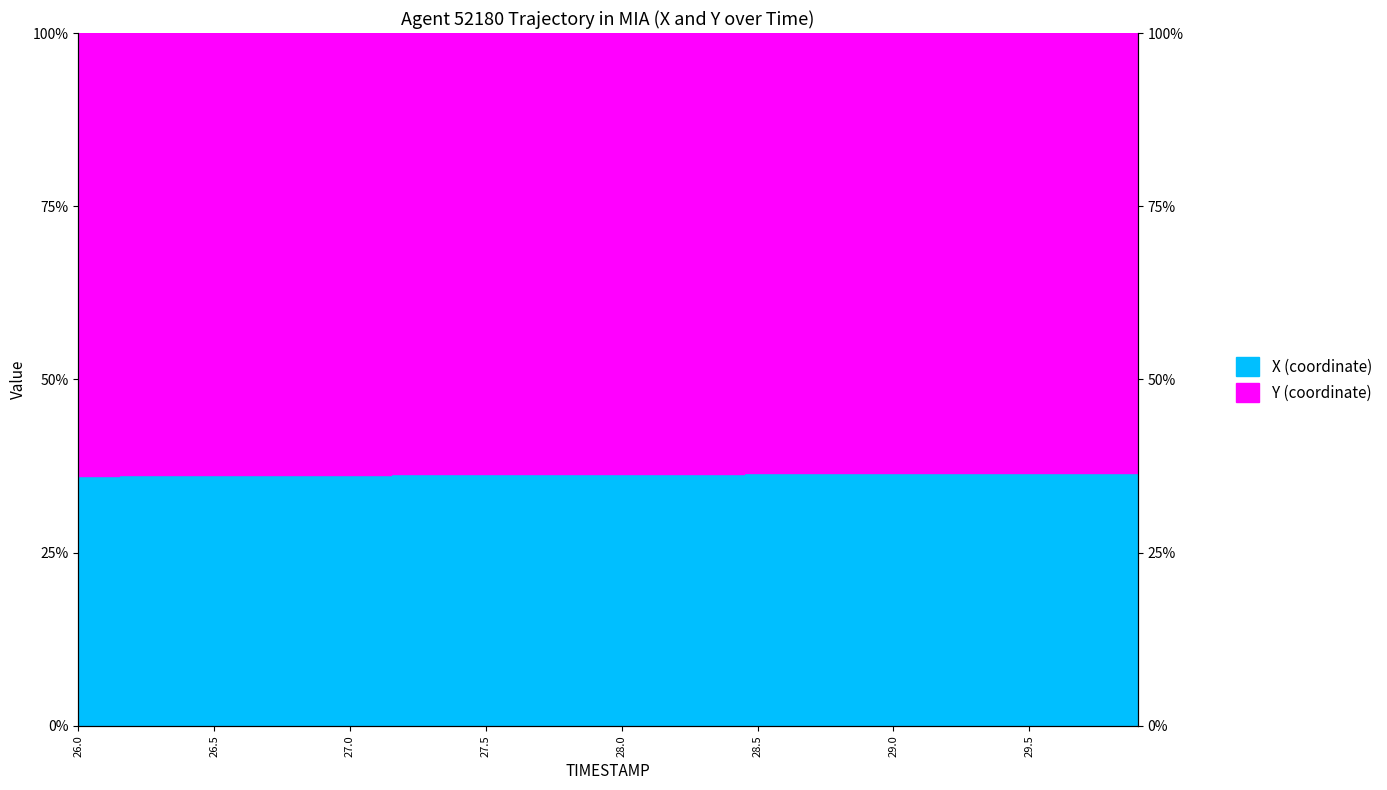

At which category does the chart reach its minimum across all series?

26.0